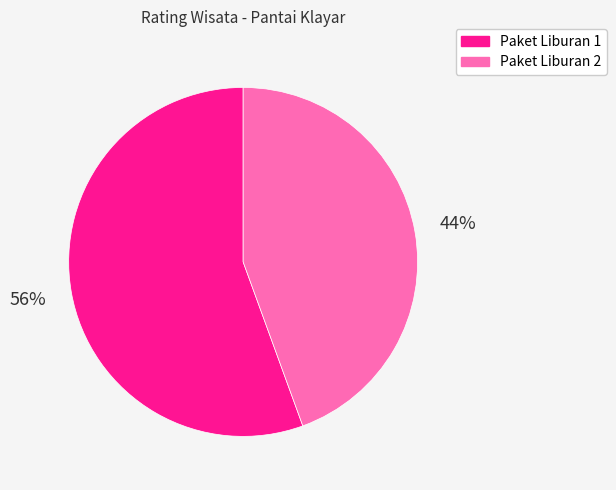

Which category has the smallest portion of the pie?

Paket Liburan 2